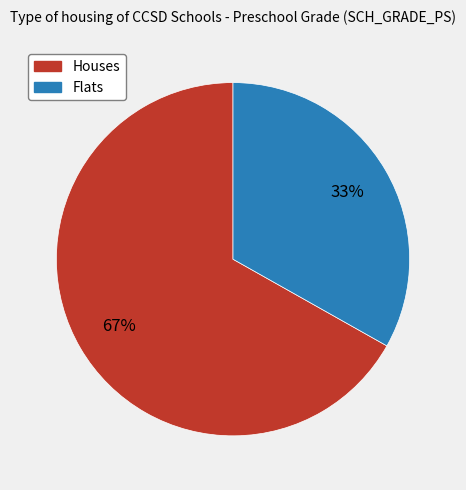

Does any single category account for the majority?

Yes